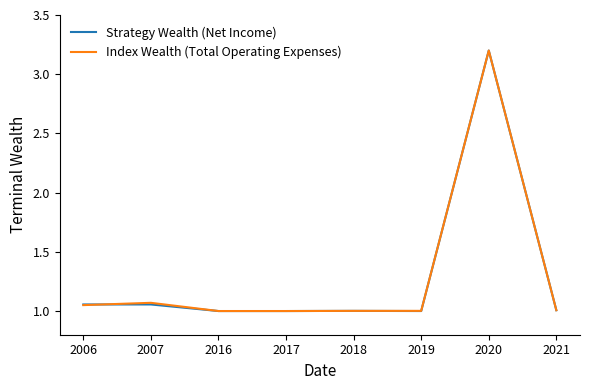

What is the highest value of the Strategy Wealth (Net Income) series?

3.2